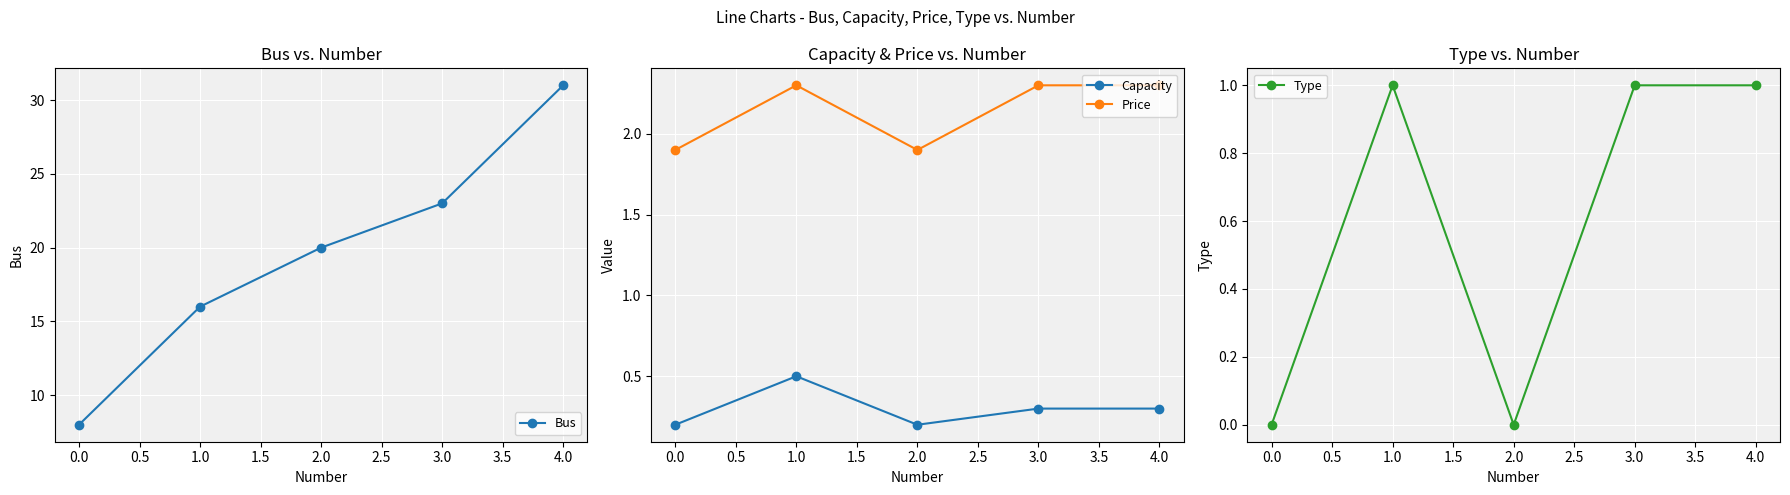

True or false: Type and Bus intersect in this chart.

False